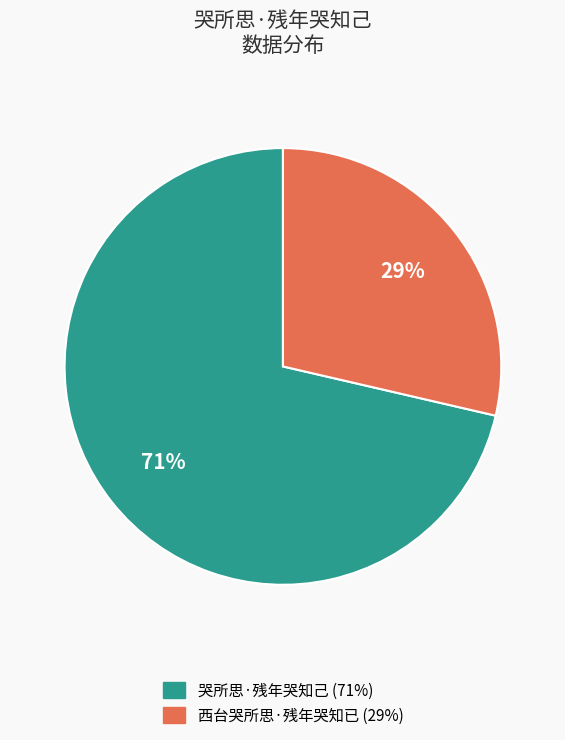

To the nearest percent, what is the average slice percentage?

50%